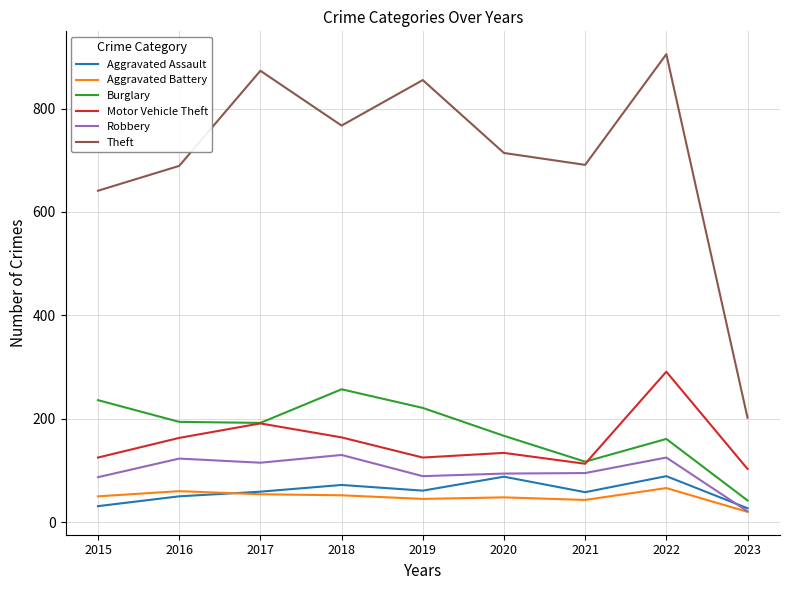

How many lines are shown in the chart?

6